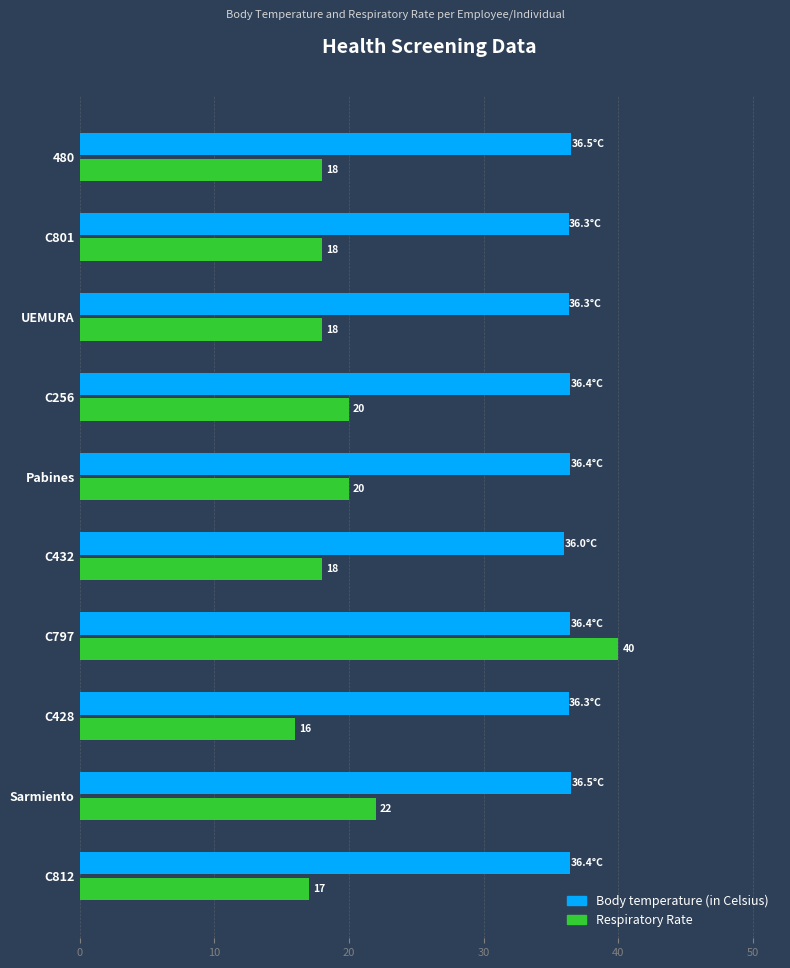

What is the average value of the Respiratory Rate series?

20.7